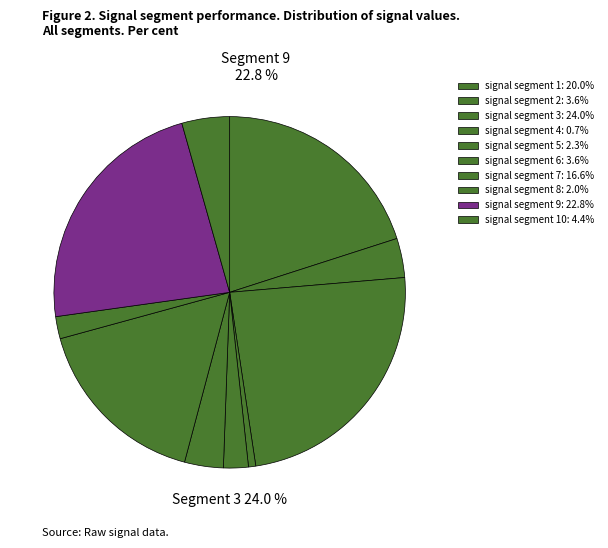

True or false: signal segment 10 accounts for 14% of the total.

False